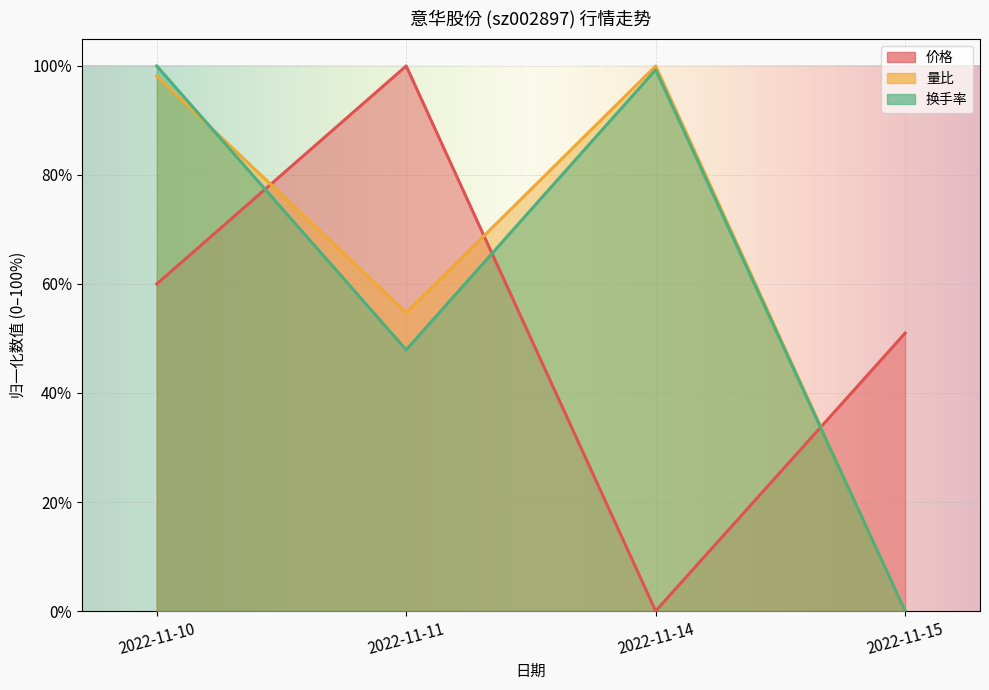

How many distinct data groups are displayed?

3